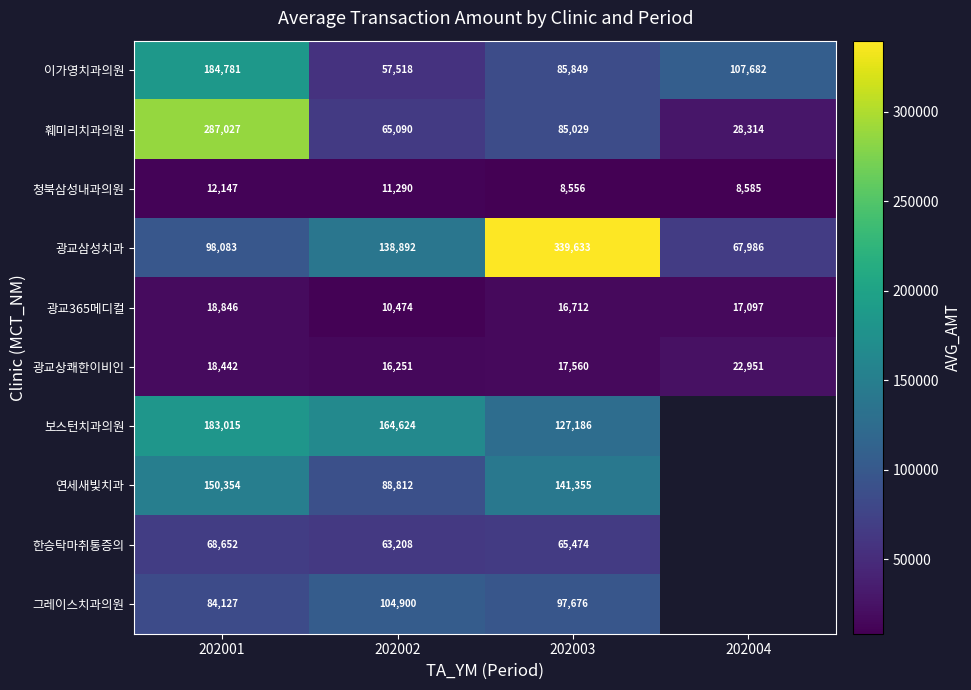

Which category has the highest value in the 광교상쾌한이비인 series?

202004